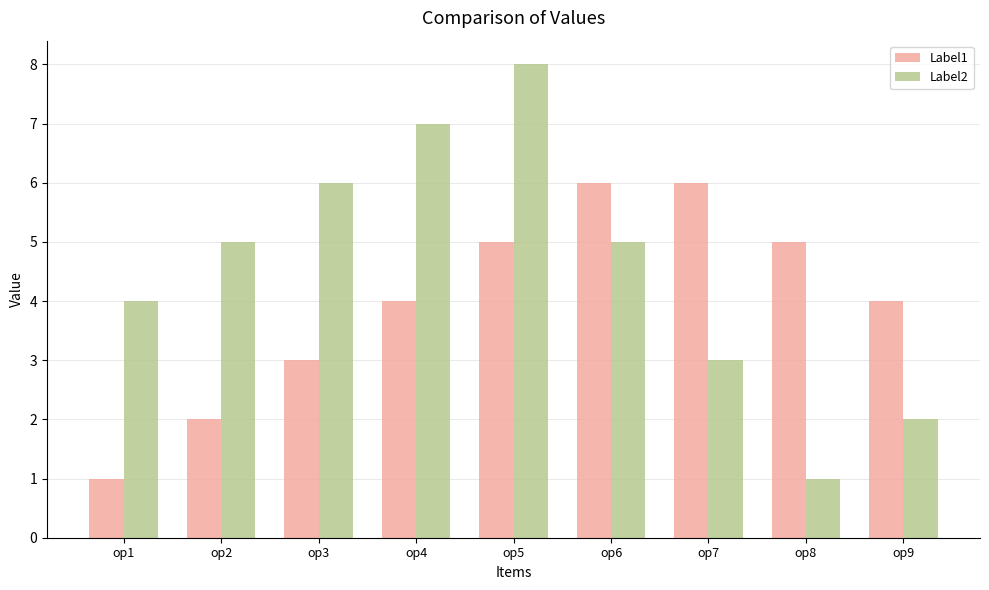

True or false: Label2 has a value of 7 at op6.

False